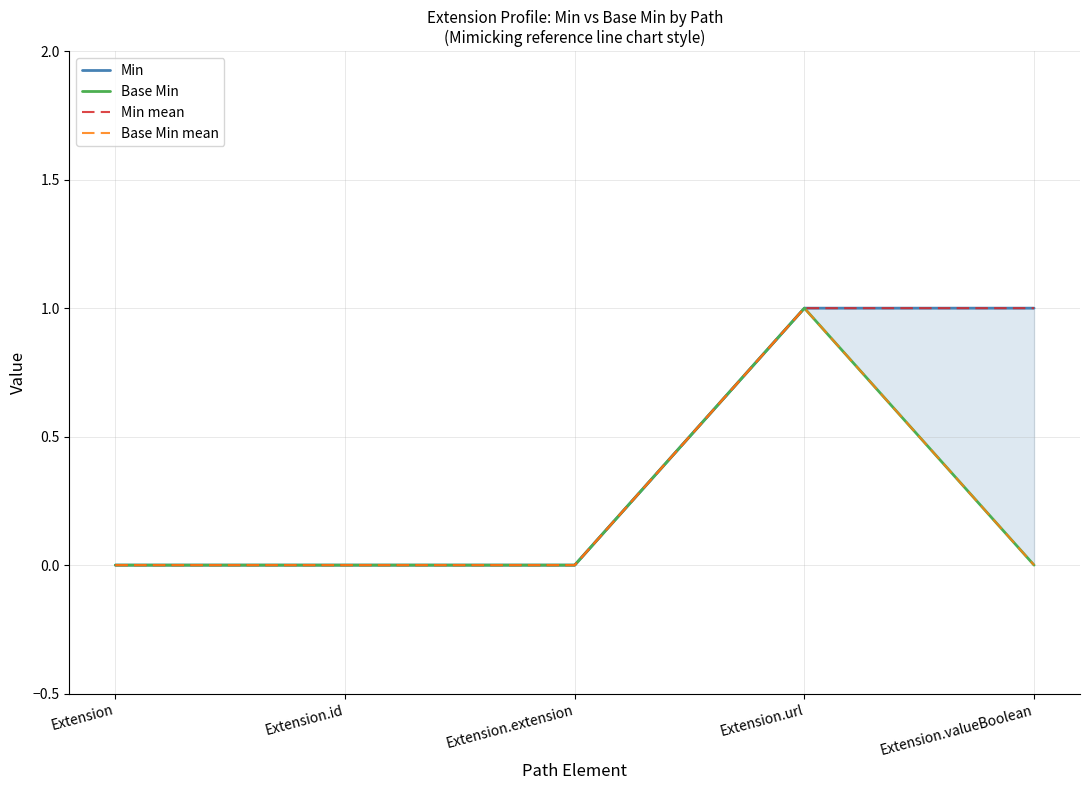

Reading left to right, transcribe all the data shown in this chart.

Min: Extension=0	Extension.id=0	Extension.extension=0	Extension.url=1	Extension.valueBoolean=1
Base Min: Extension=0	Extension.id=0	Extension.extension=0	Extension.url=1	Extension.valueBoolean=0
Min mean: Extension=0	Extension.id=0	Extension.extension=0	Extension.url=1	Extension.valueBoolean=1
Base Min mean: Extension=0	Extension.id=0	Extension.extension=0	Extension.url=1	Extension.valueBoolean=0